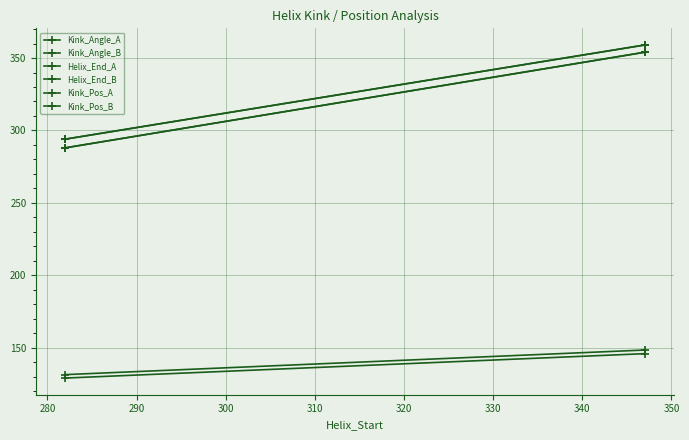

Rank the series by their maximum value, from lowest to highest.

Kink_Angle_B, Kink_Angle_A, Kink_Pos_A, Kink_Pos_B, Helix_End_A, Helix_End_B